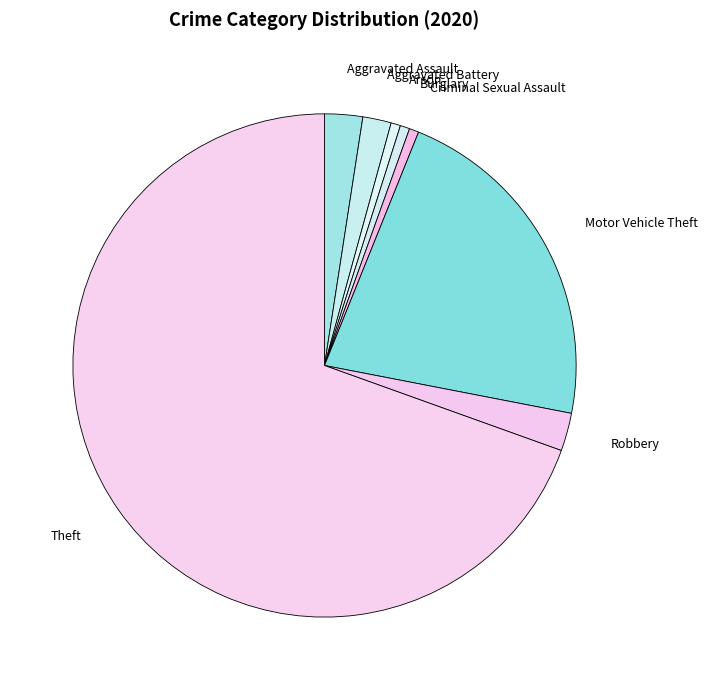

What portion of the pie excludes Robbery?

97.6%